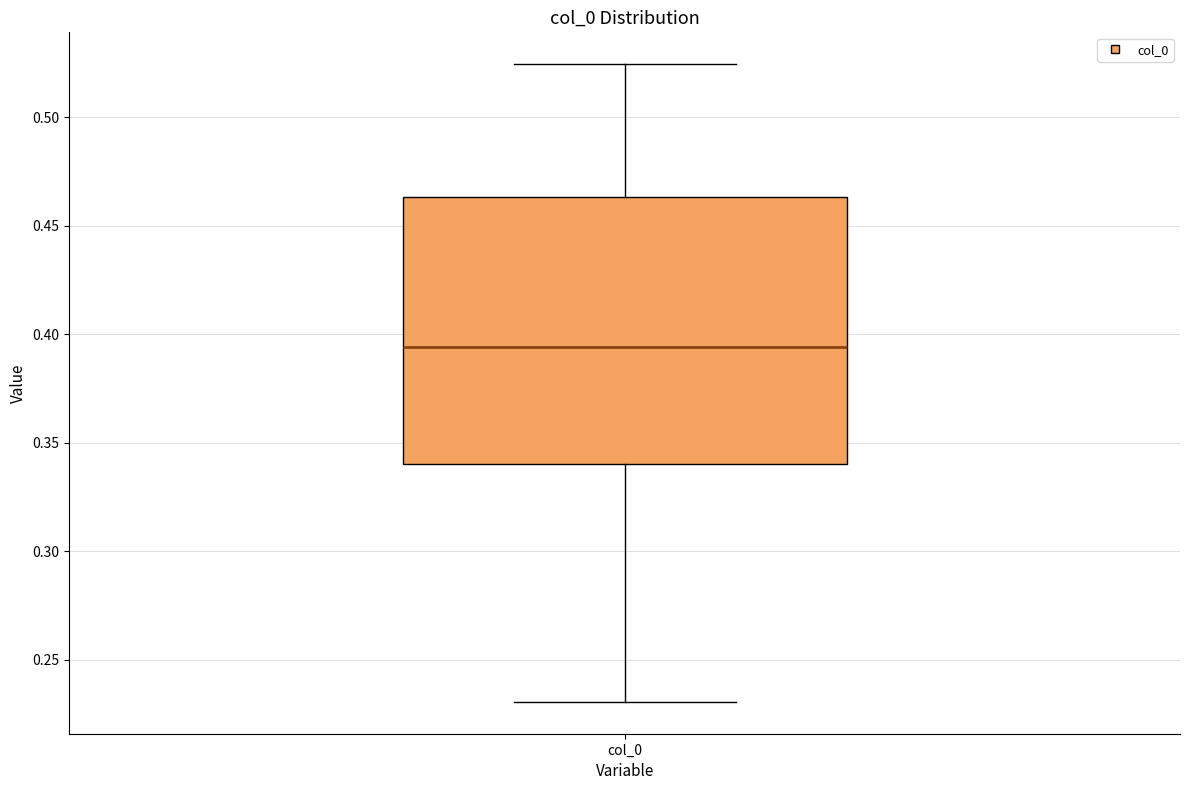

Transcribe this box plot: give where the median line is, the range the box spans, and where the two whiskers end, as read against the y-axis. The values are not printed on the chart, so give them approximately, as read against the axis.

median 0.395, box 0.340 to 0.465, whiskers 0.230 to 0.525